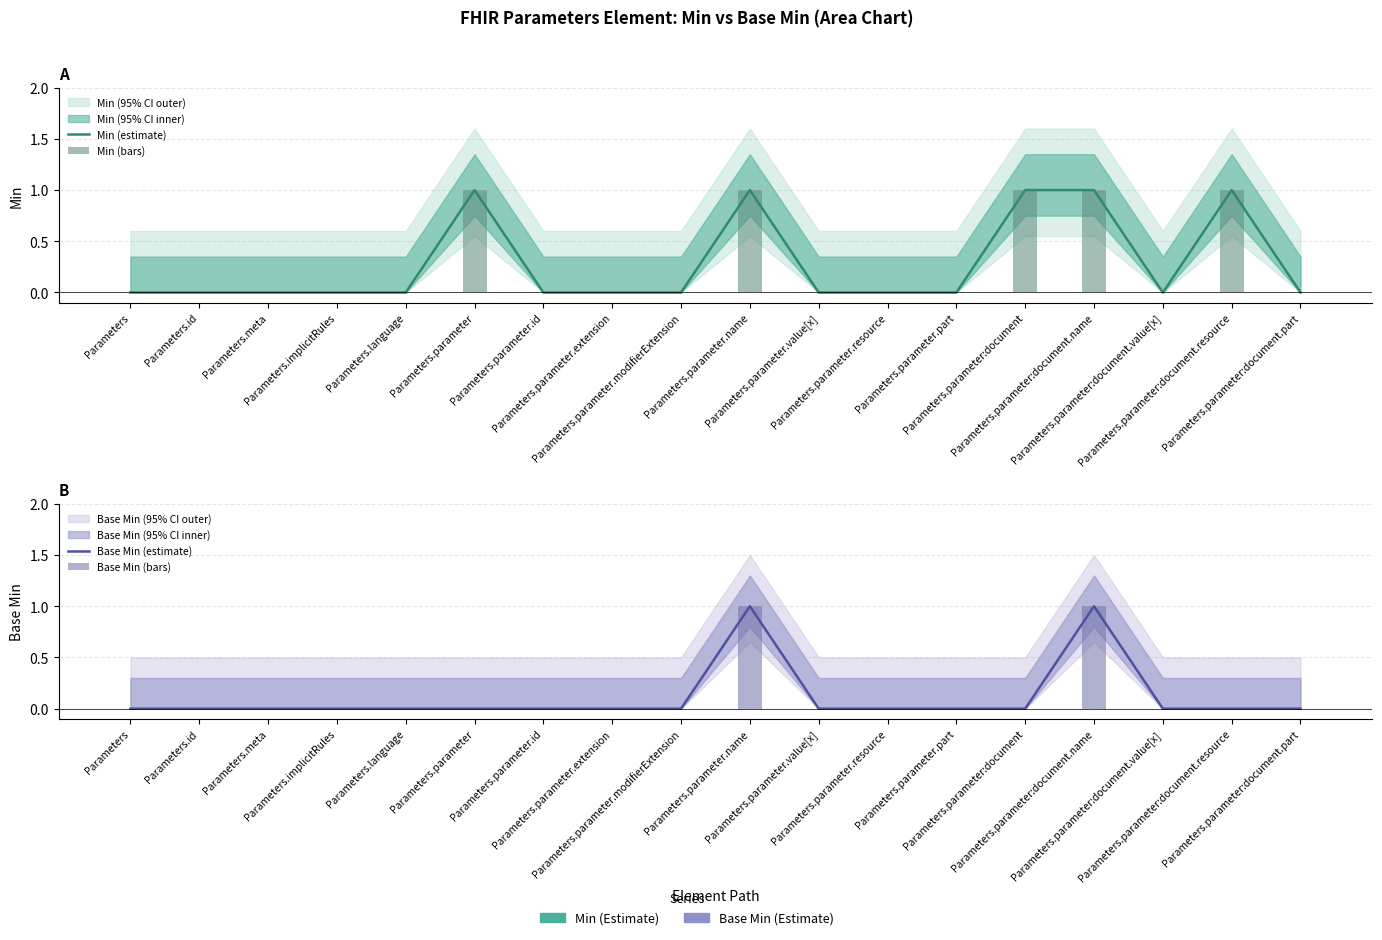

At which category is the sum across all series the highest?

Parameters.parameter.name